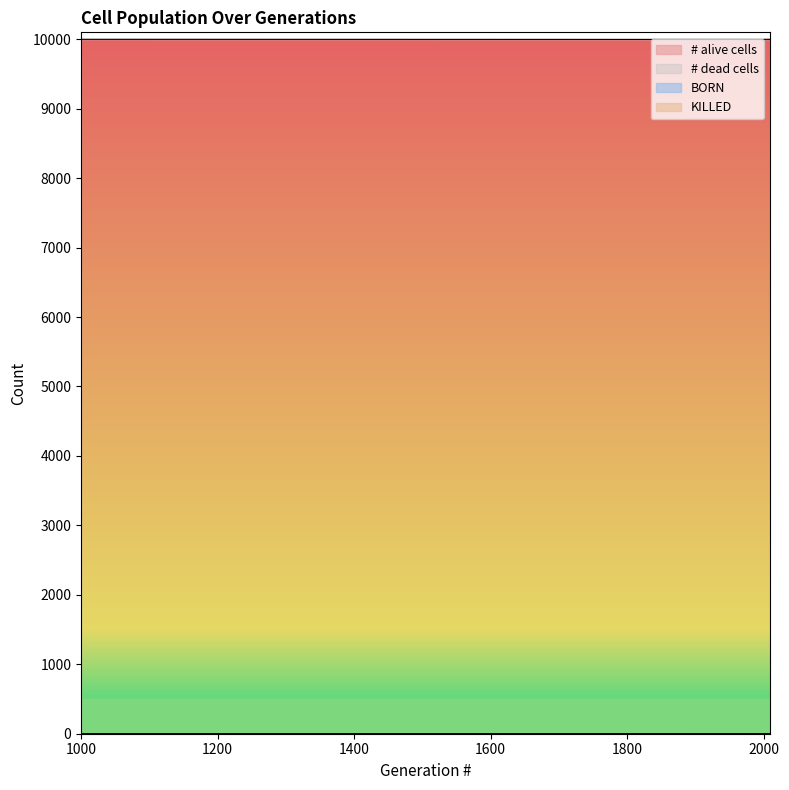

True or false: # dead cells and # alive cells intersect in this chart.

False